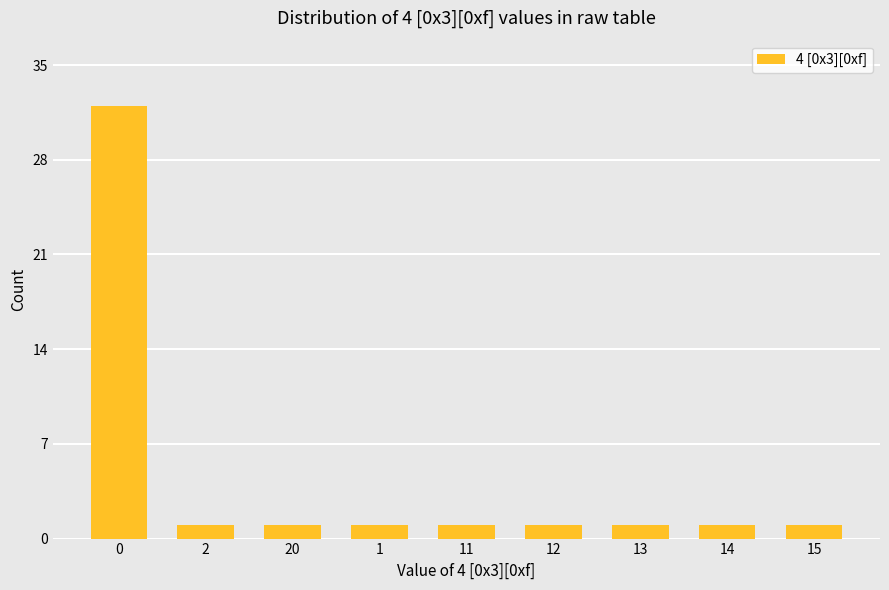

Reading right to left, extract all data points from this chart.

15=1	14=1	13=1	12=1	11=1	1=1	20=1	2=1	0=32